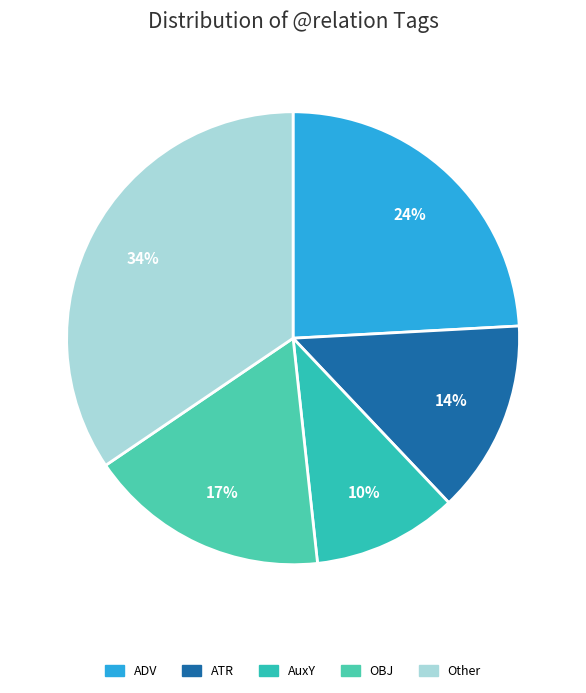

To the nearest percent, what is the difference between the Other and AuxY slice percentages?

24%